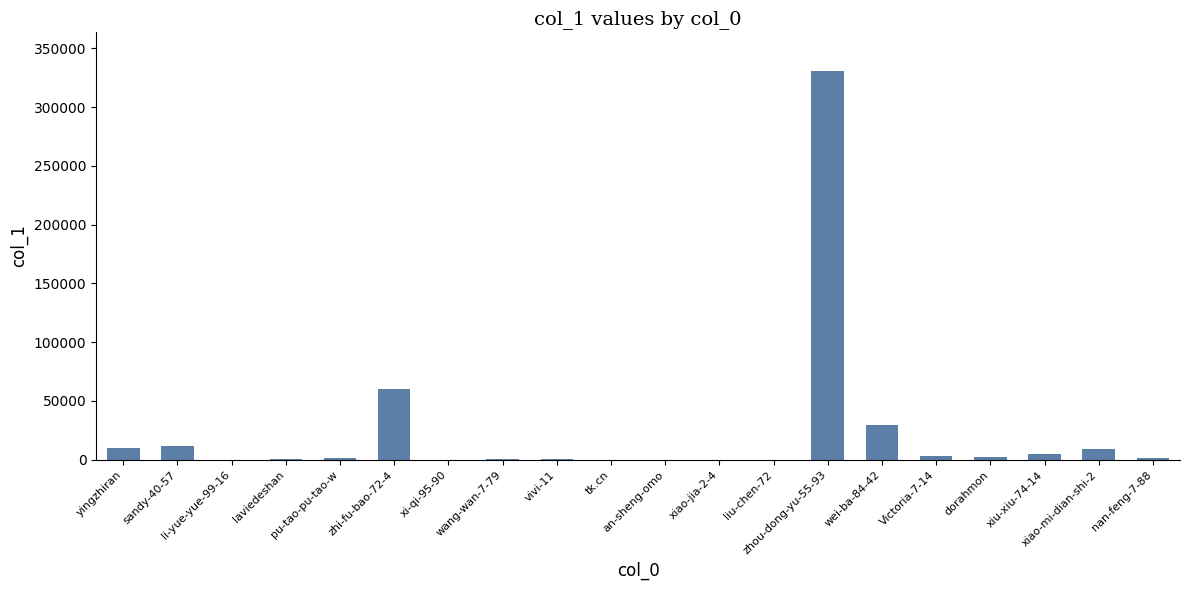

At which category does the chart reach its peak across all series?

zhou-dong-yu-55-93